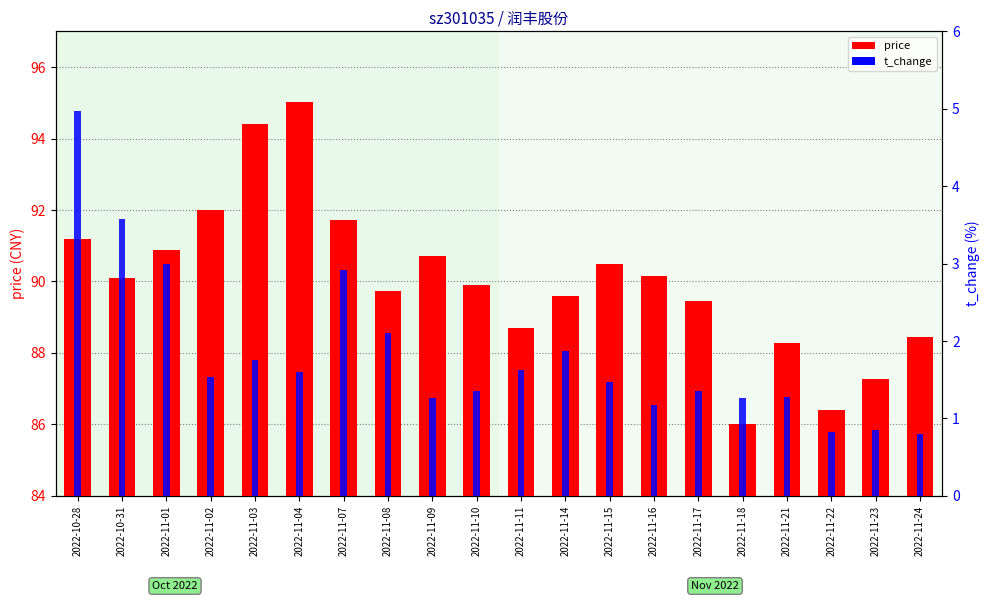

What is the label of the 13th bar from the right?

2022-11-08